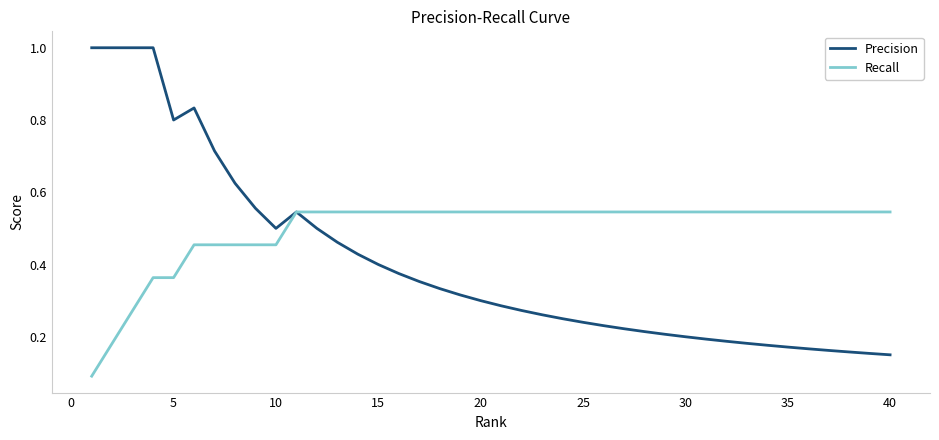

What are all the series names shown in the legend?

Precision, Recall